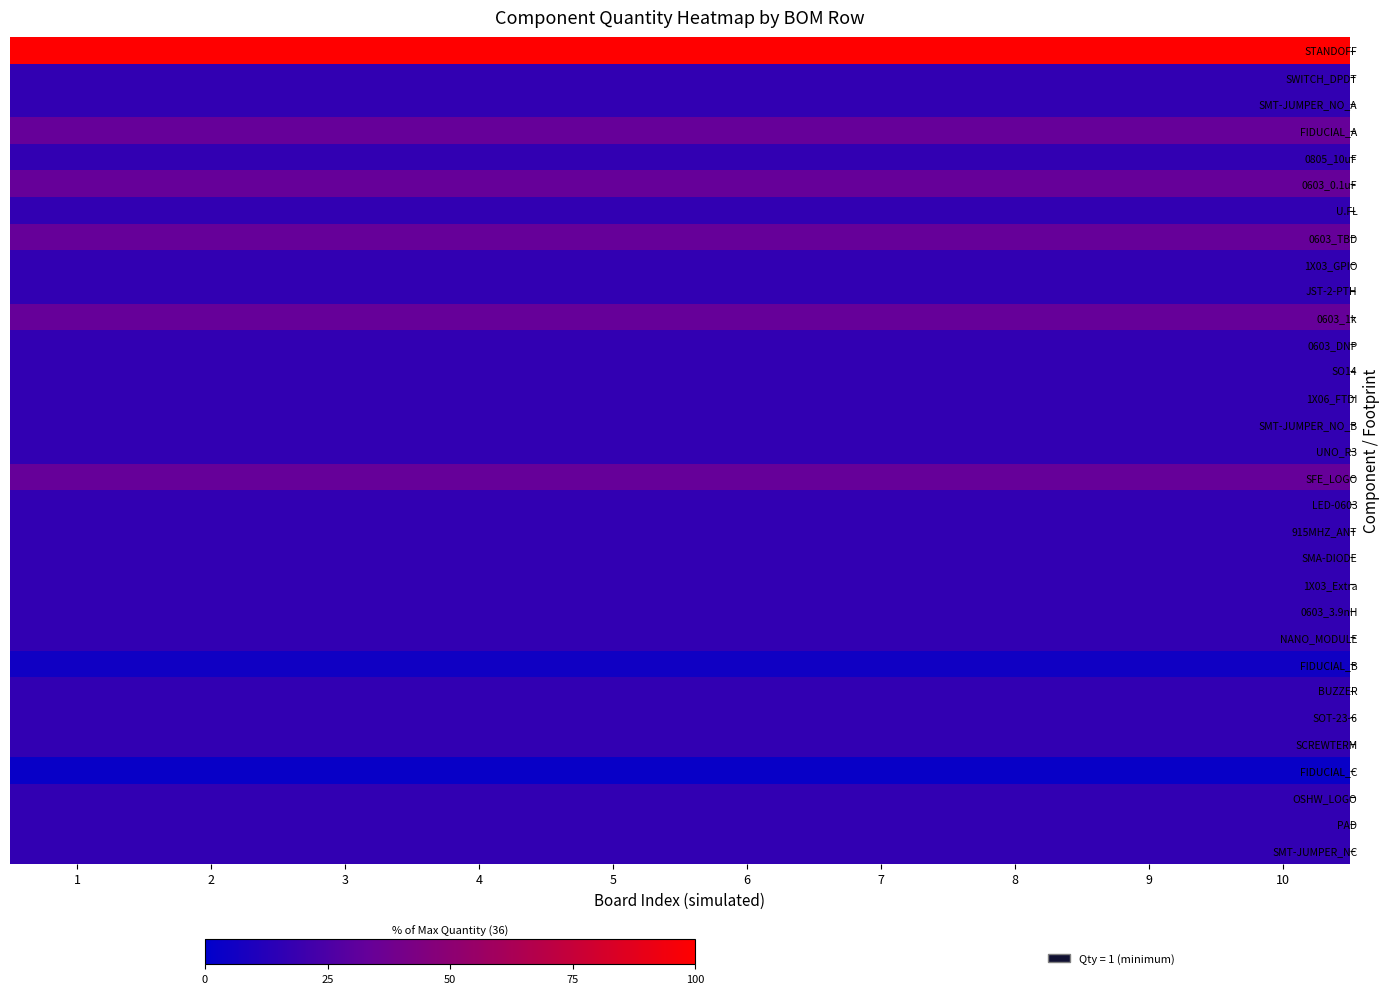

What is the spread (max minus min) of values at 9?

97.2